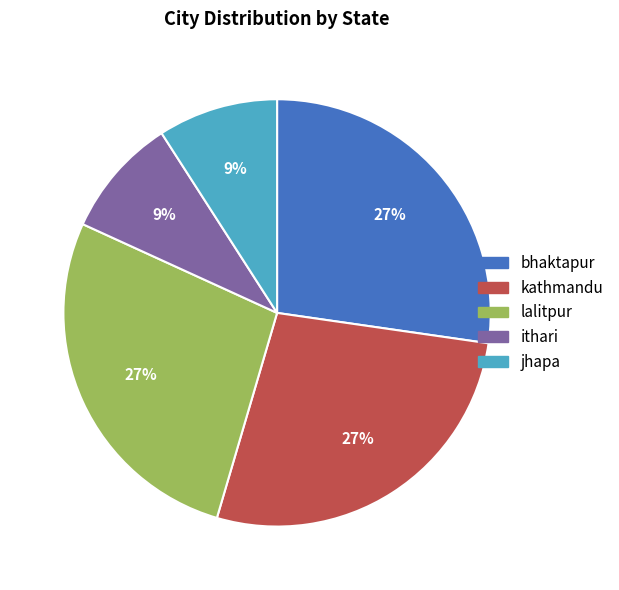

Does any single category account for the majority?

No